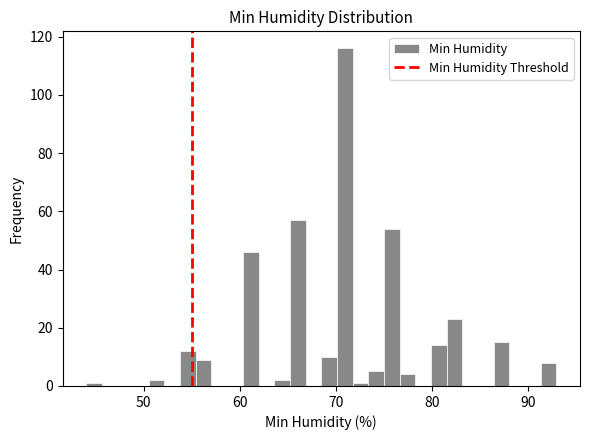

Around what value on the x-axis is the tallest bar? Give the approximate position of its centre, as read against the axis.

71